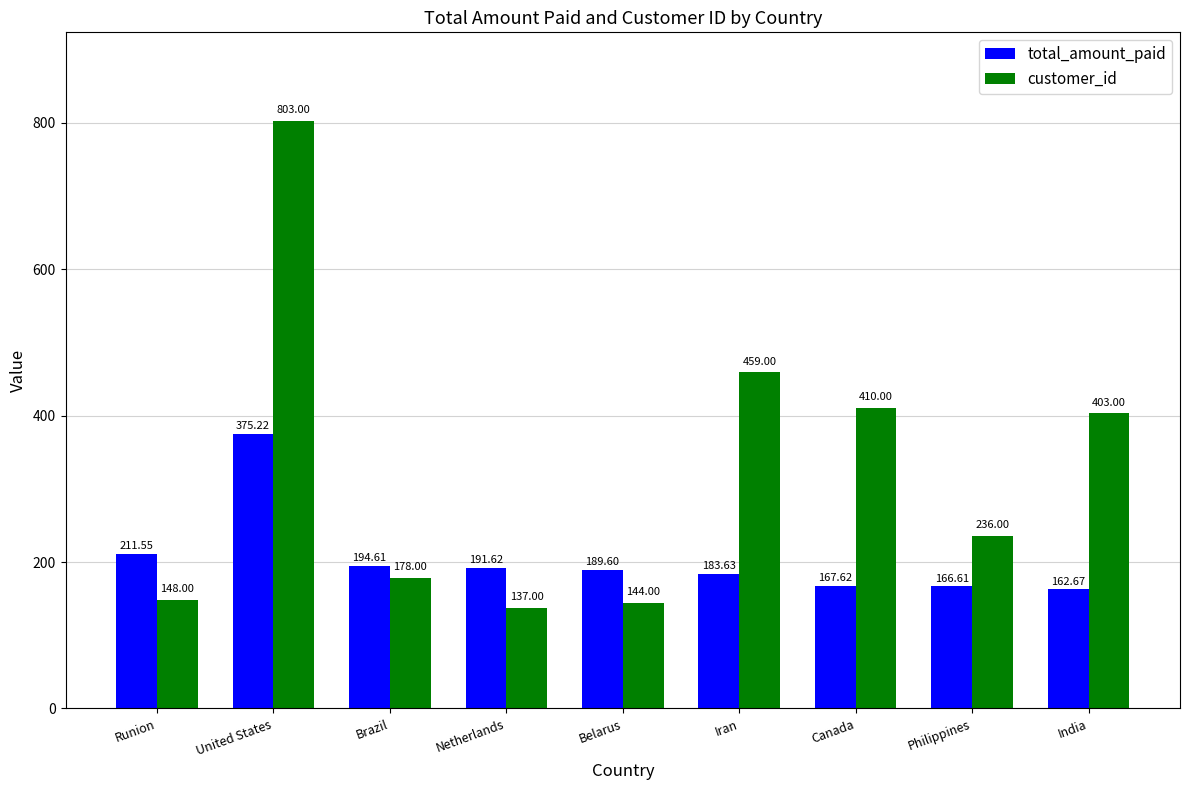

Are the bars grouped side by side (vs. stacked)?

Yes